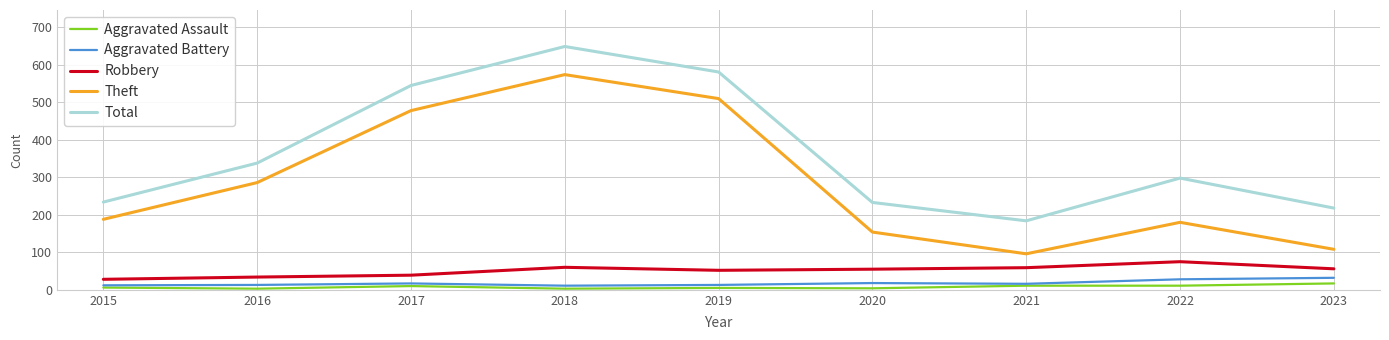

What is the greatest value displayed?

649